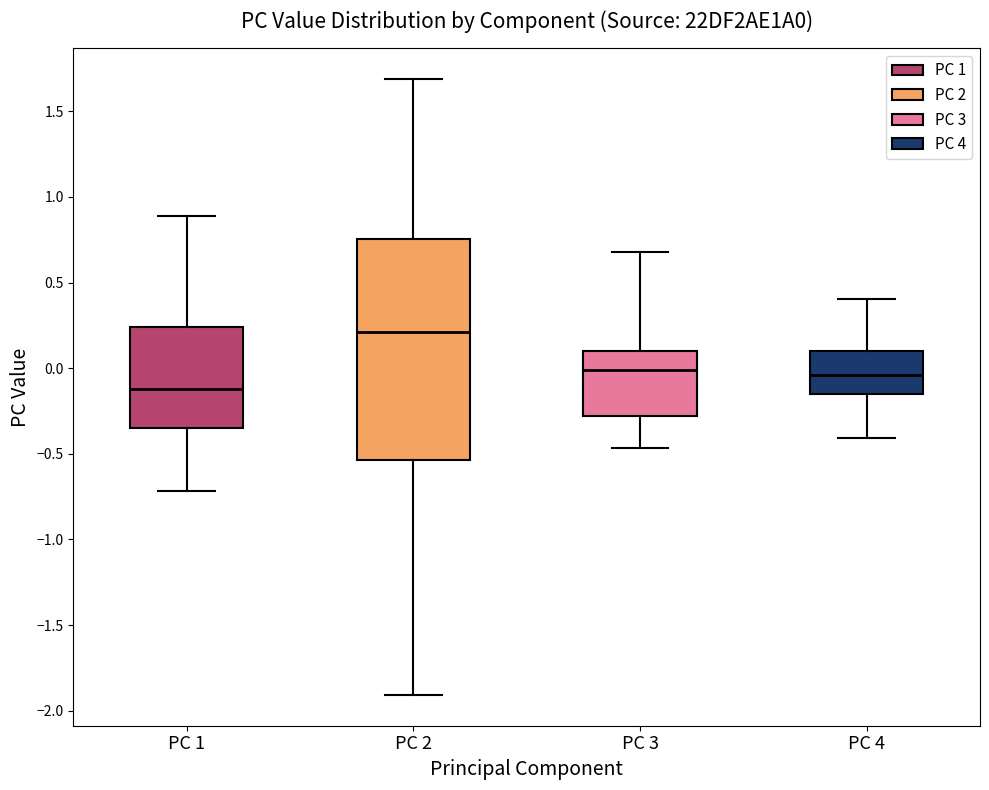

Where does the upper whisker of the box for PC 1 end on the y-axis? The values are not printed on the chart, so give them approximately, as read against the axis.

0.90